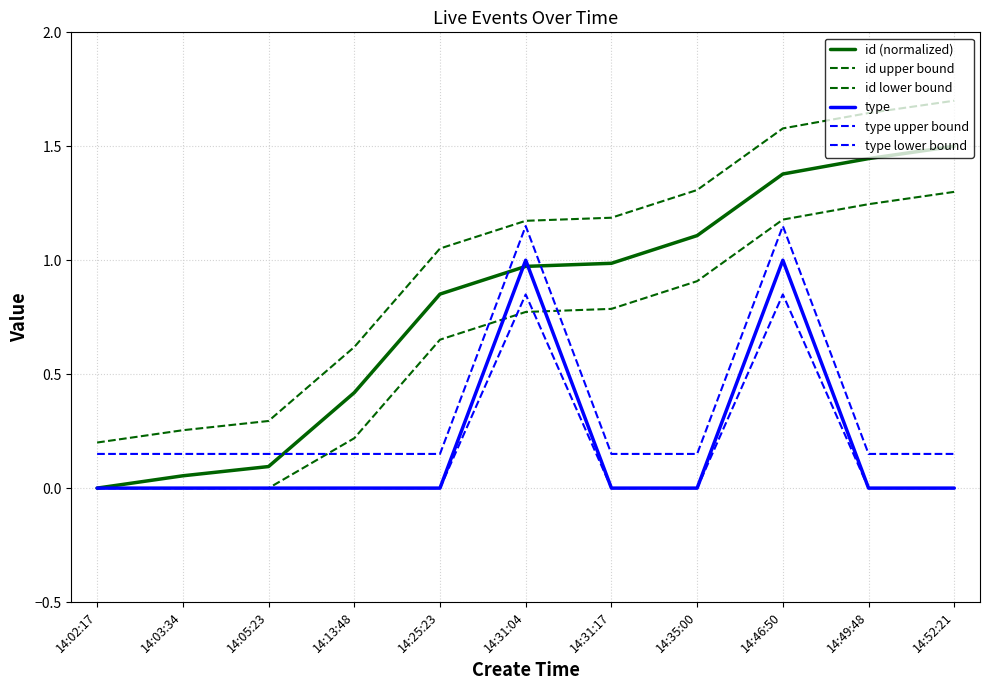

True or false: id upper bound has a value of 0.4 at 14:03:34.

False